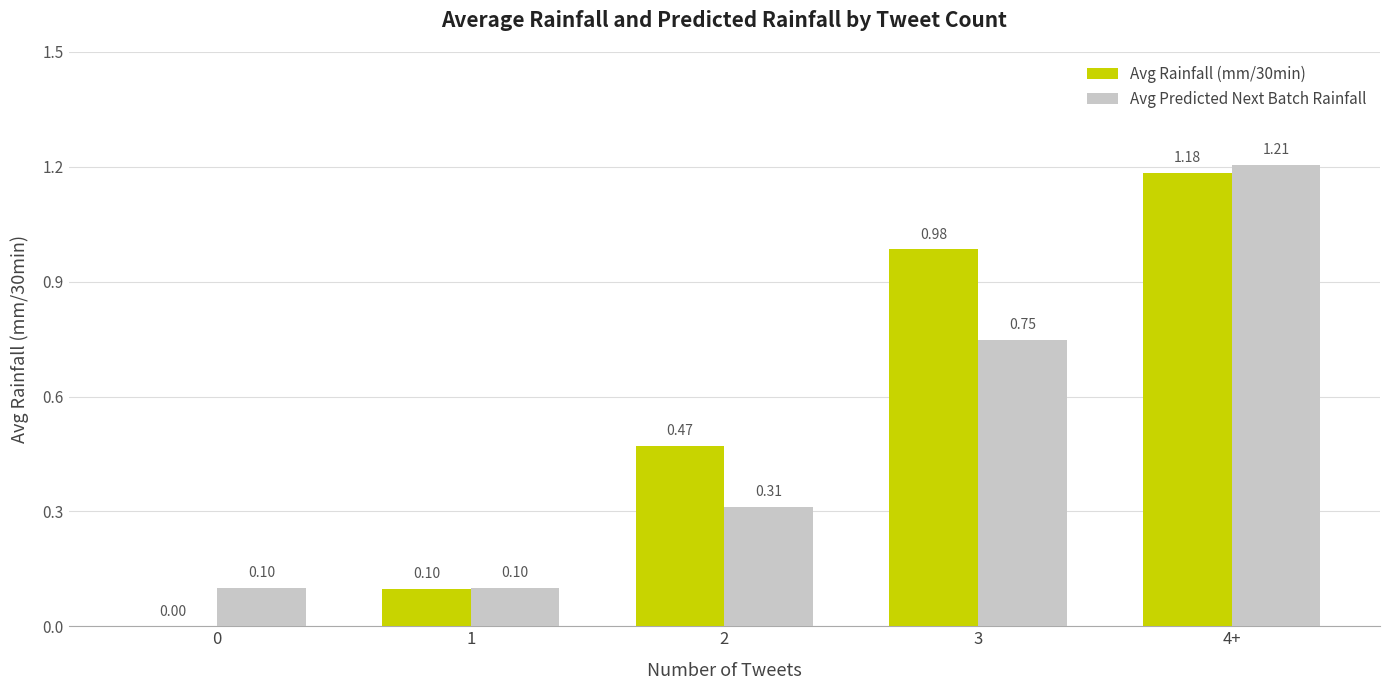

Count the number of data series in this chart.

2